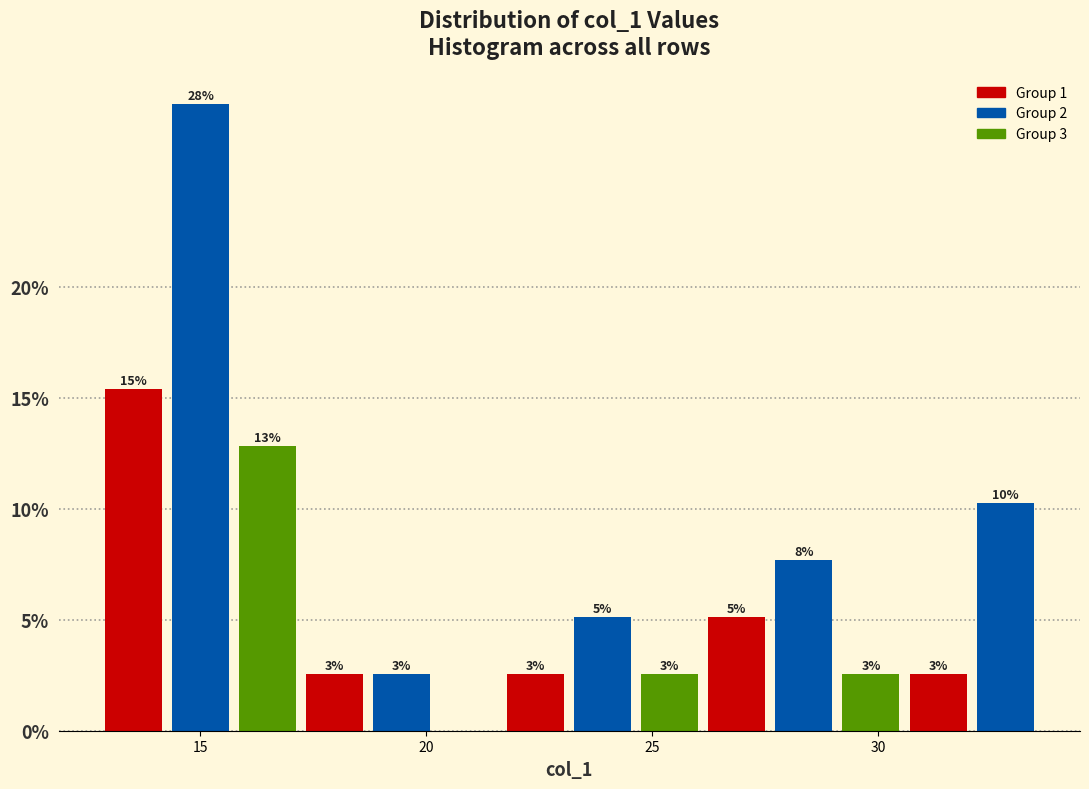

Around what value on the x-axis is the tallest bar? Give the approximate position of its centre, as read against the axis.

15.0